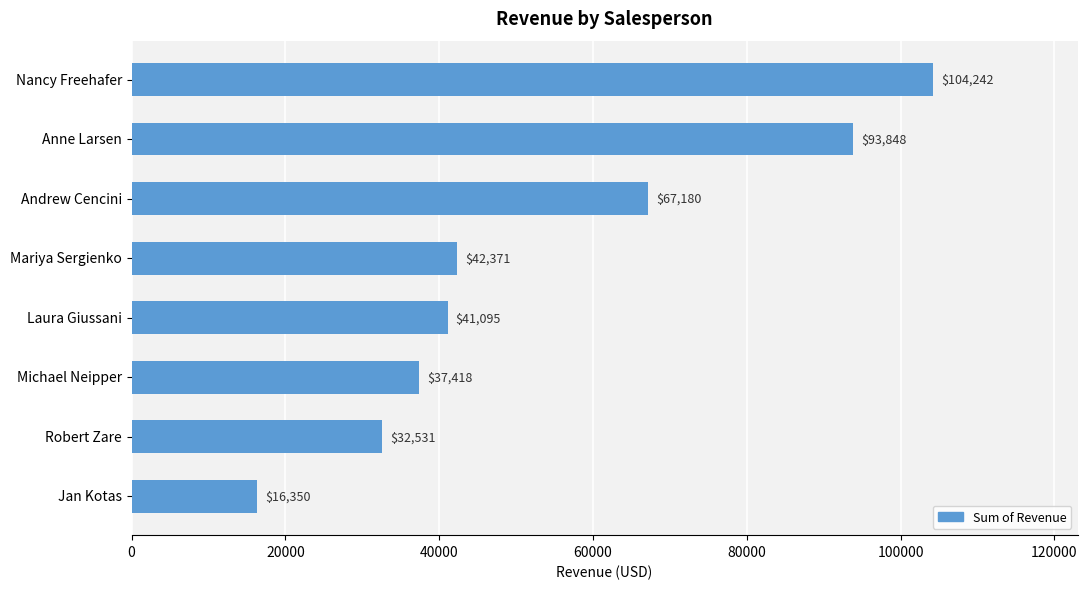

Is it true that the value at Nancy Freehafer is 70594.0?

False